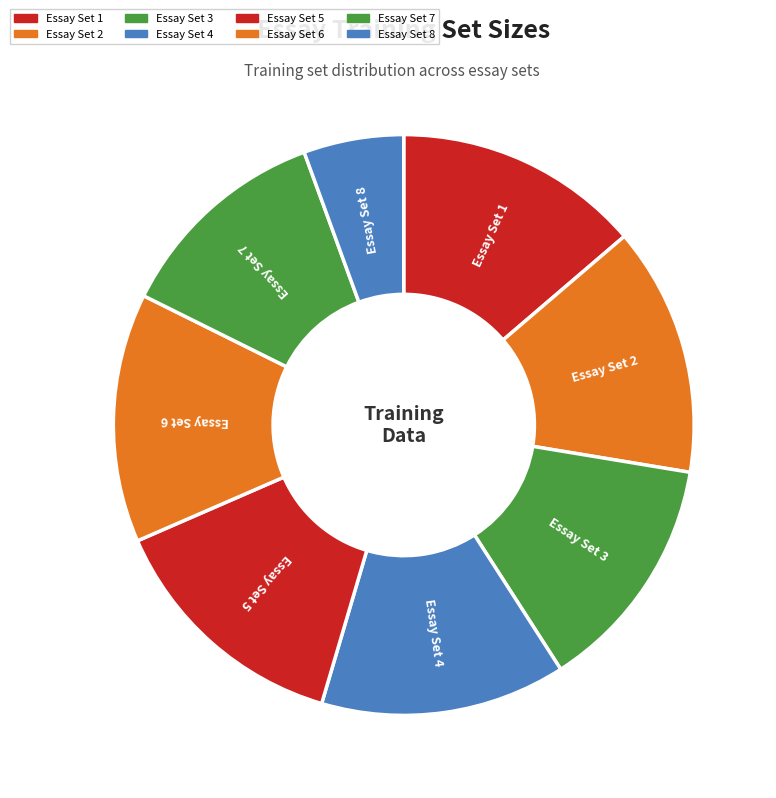

Do Essay Set 6 and Essay Set 8 together represent more than half of the pie?

No